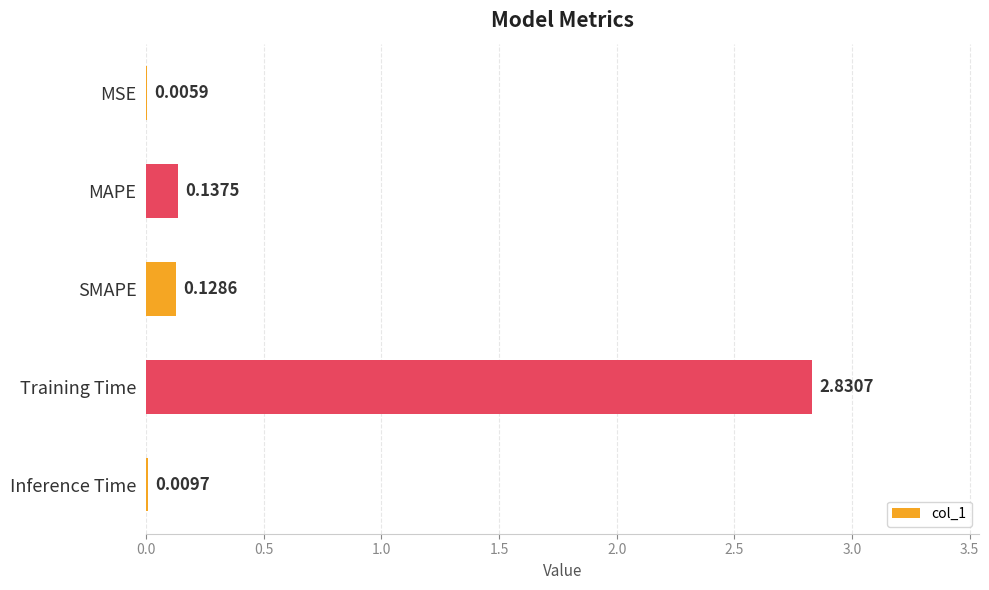

What is the change in value from MAPE to Training Time?

+2.7